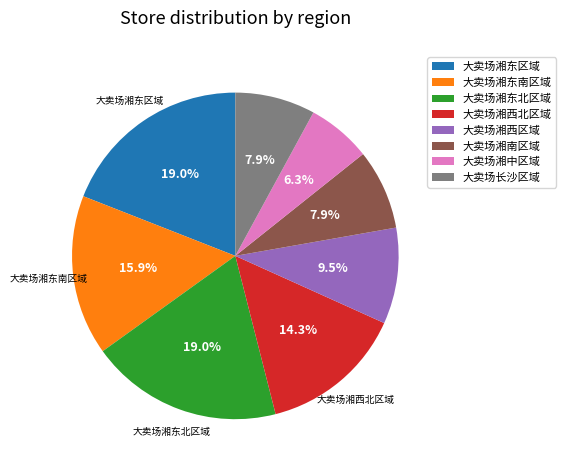

What is the total percentage of 大卖场湘东南区域 and 大卖场湘南区域?

23.8%